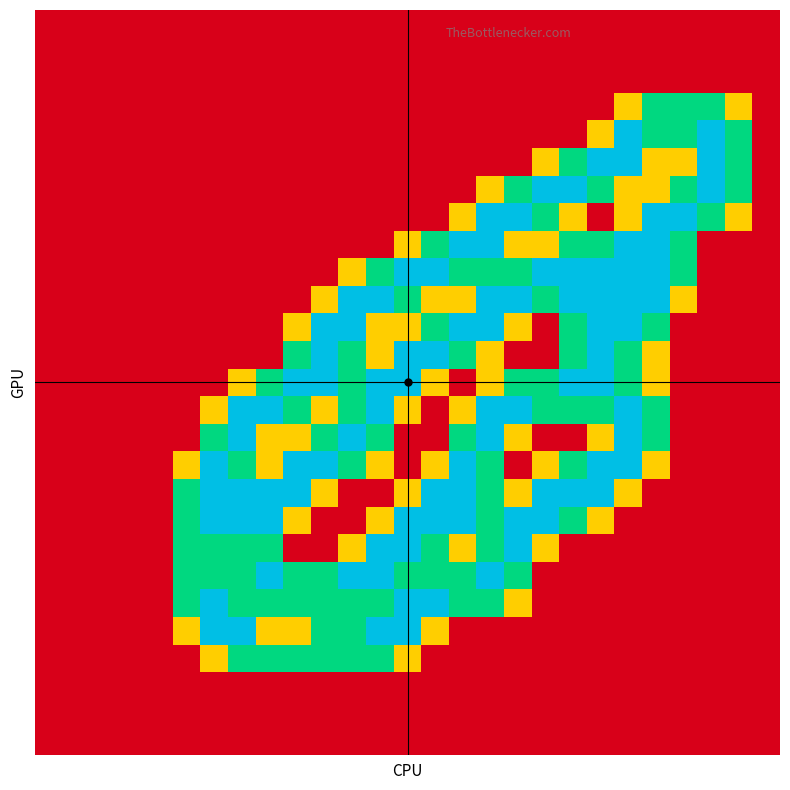

How many series are shown in this chart?

27